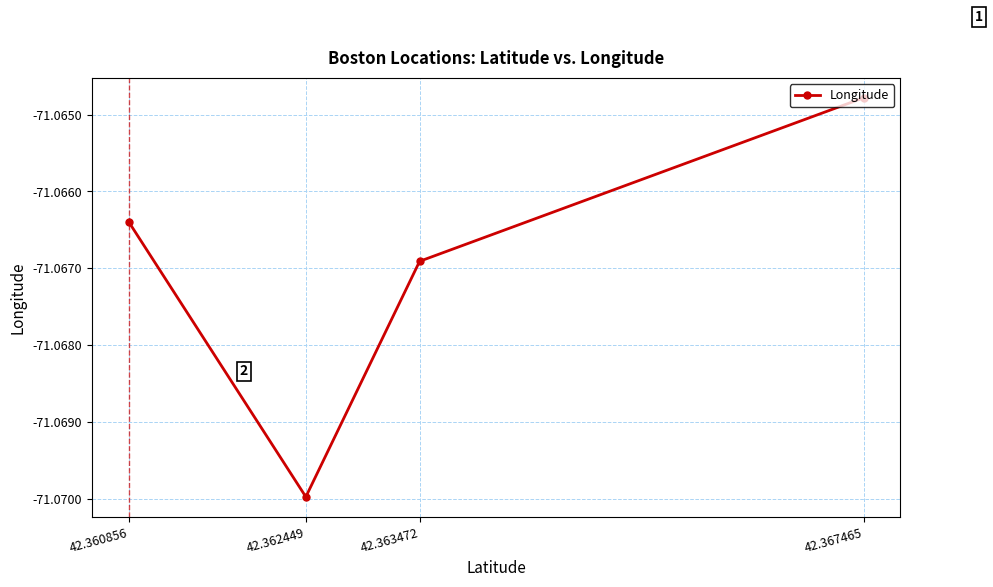

How many interior local valleys (lower than both neighbors) does the data have?

1